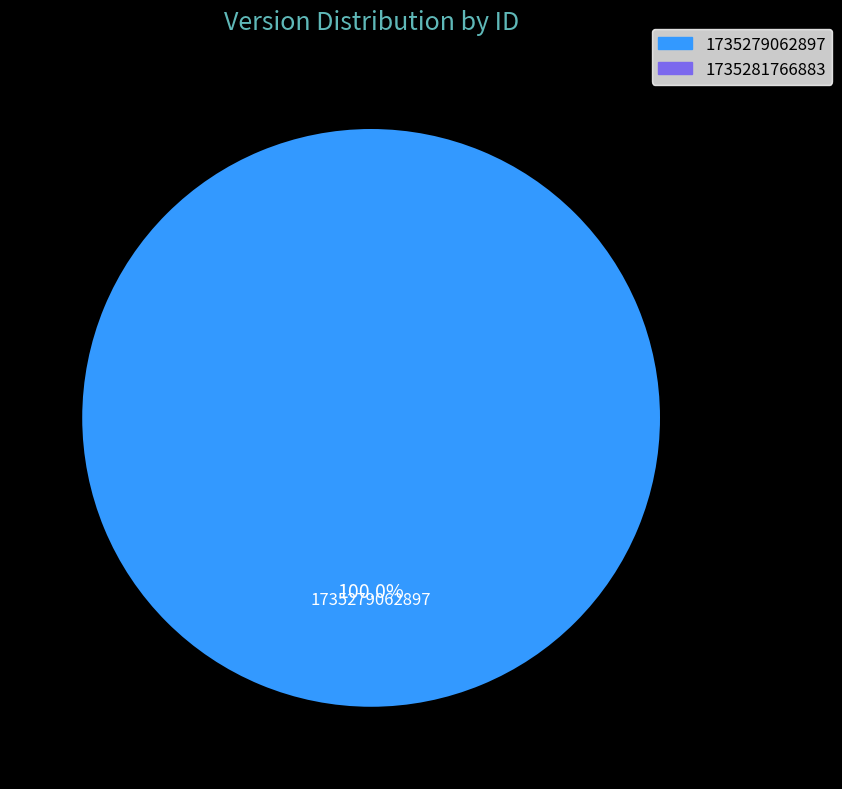

Between 1735281766883 and 1735279062897, which is larger?

1735279062897